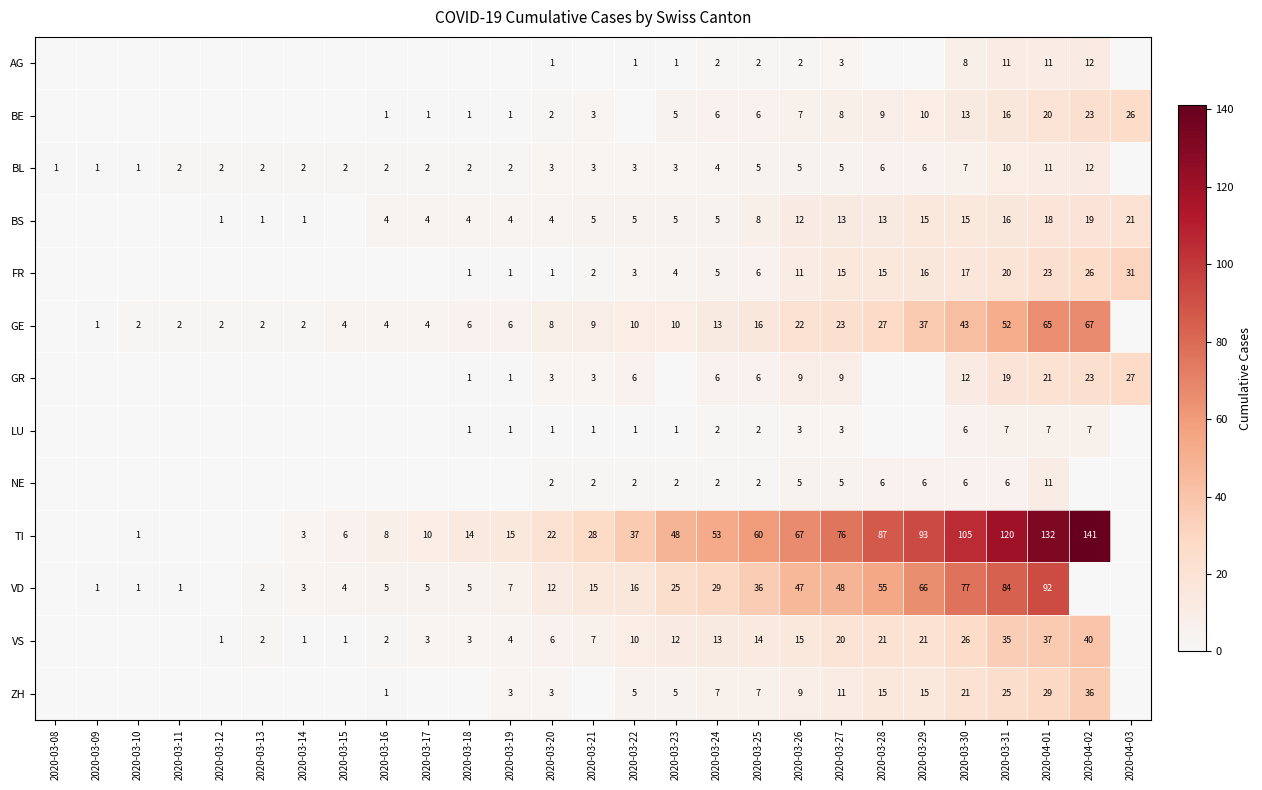

True or false: GE has a value of 40 at 2020-03-28.

False